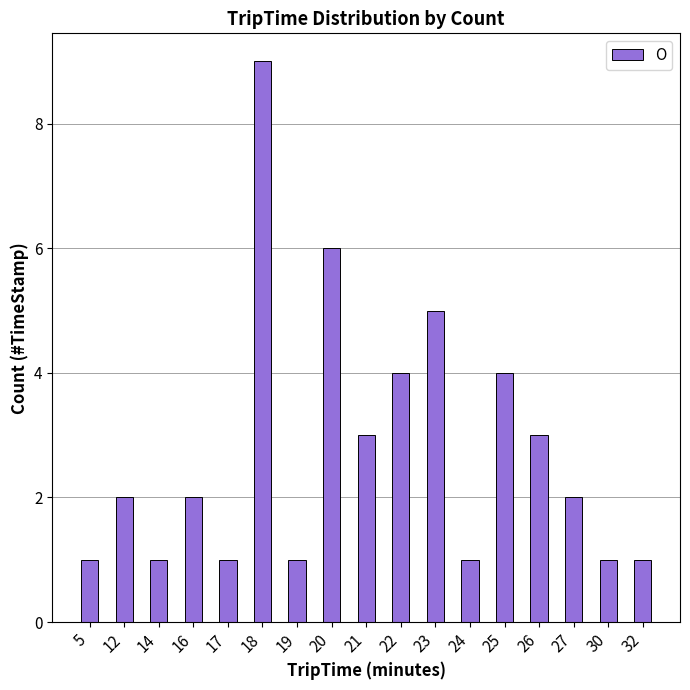

The chart shows a value of 4 at 26. True or false?

False